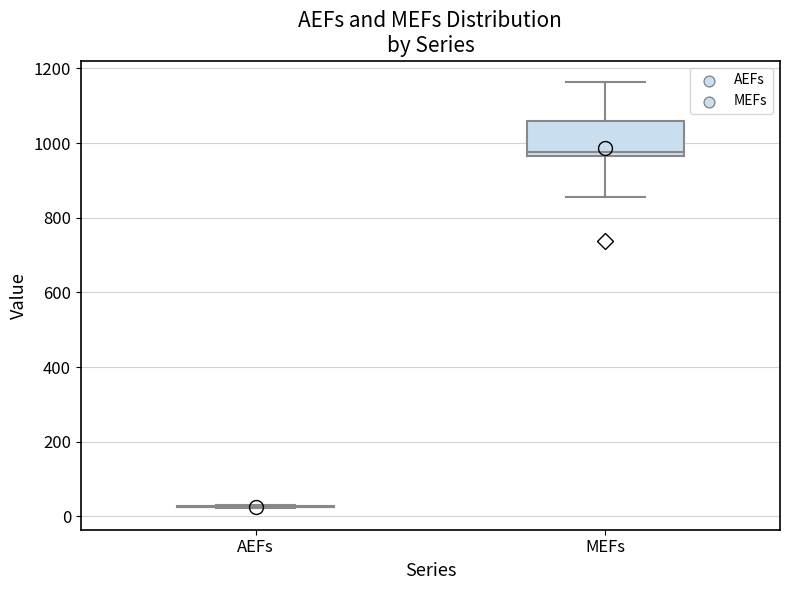

Reading left to right, transcribe this box plot: for each box, give where its median line is, the range the box spans, and where its two whiskers end, as read against the y-axis. The values are not printed on the chart, so give them approximately, as read against the axis.

AEFs: box collapsed to a line at 20, whiskers 20 to 40
MEFs: median 980, box 960 to 1060, whiskers 860 to 1160